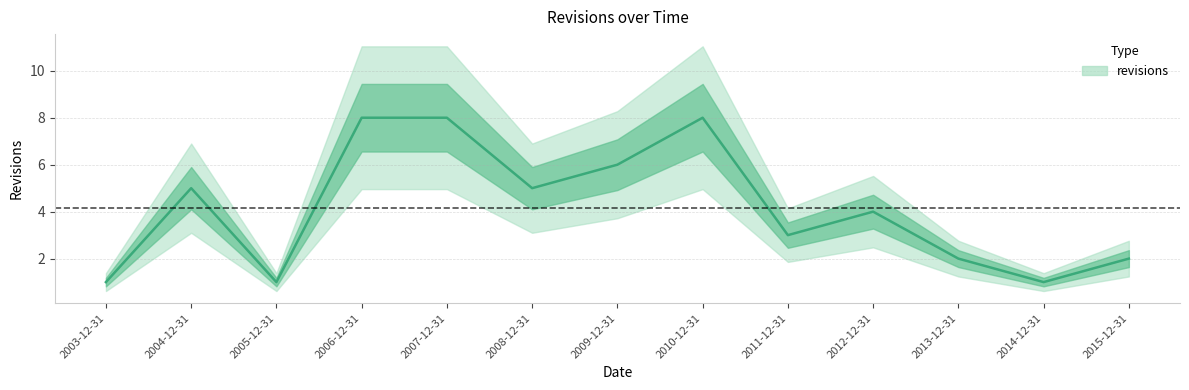

Which label corresponds to the largest value in the chart?

2006-12-31